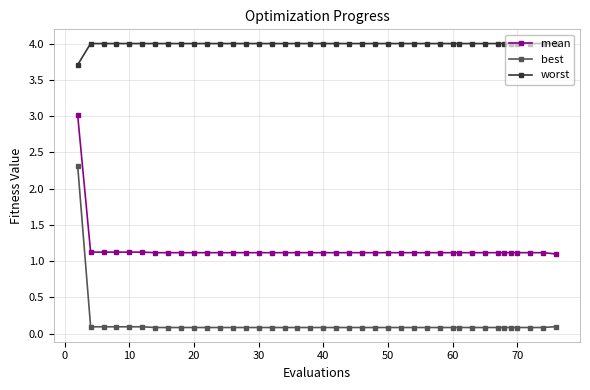

Count the number of data series in this chart.

3